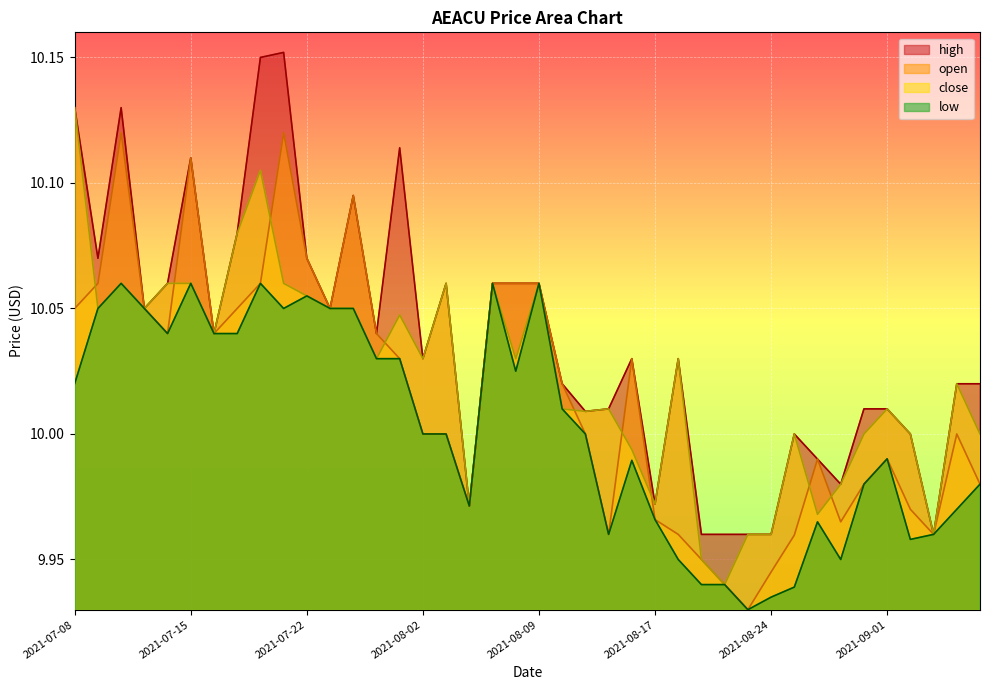

At which category does close reach its first local peak?

2021-07-12